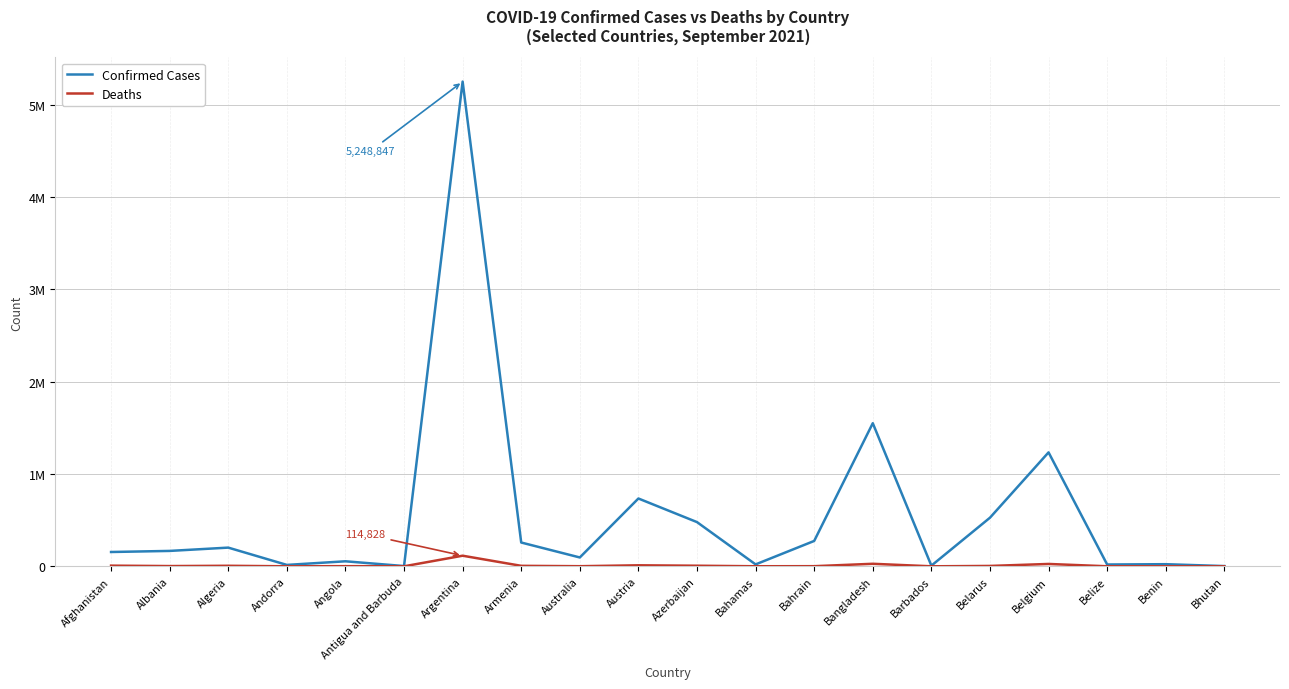

At Afghanistan, list the series in order from largest to smallest.

Confirmed Cases, Deaths